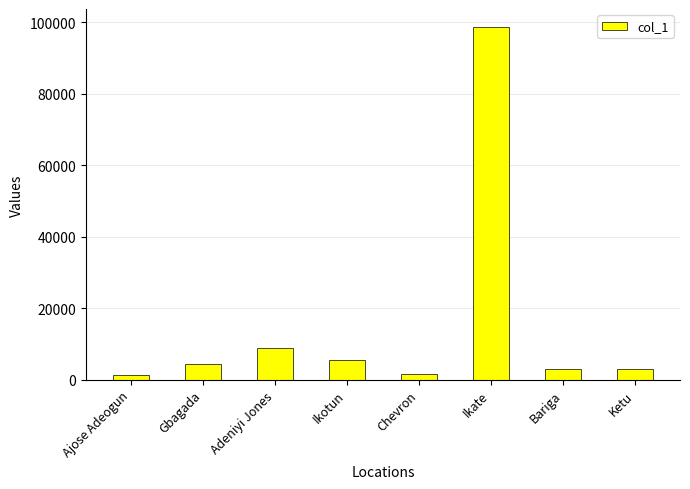

What value does the data have at Gbagada, to the nearest 100?

4300